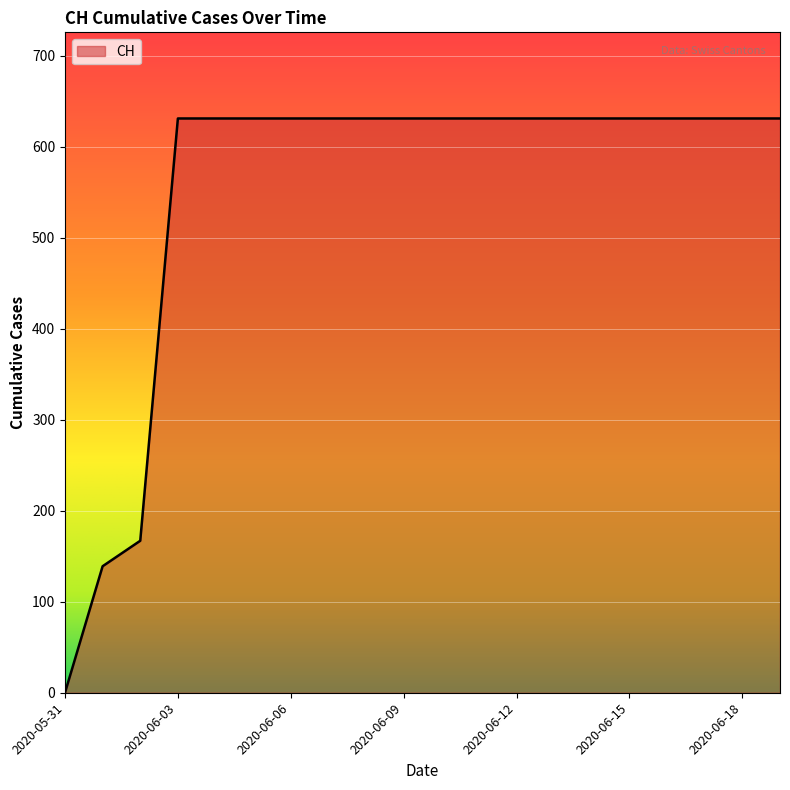

Reading left to right, what are all the values shown in this chart?

0	139	167	631	631	631	631	631	631	631	631	631	631	631	631	631	631	631	631	631